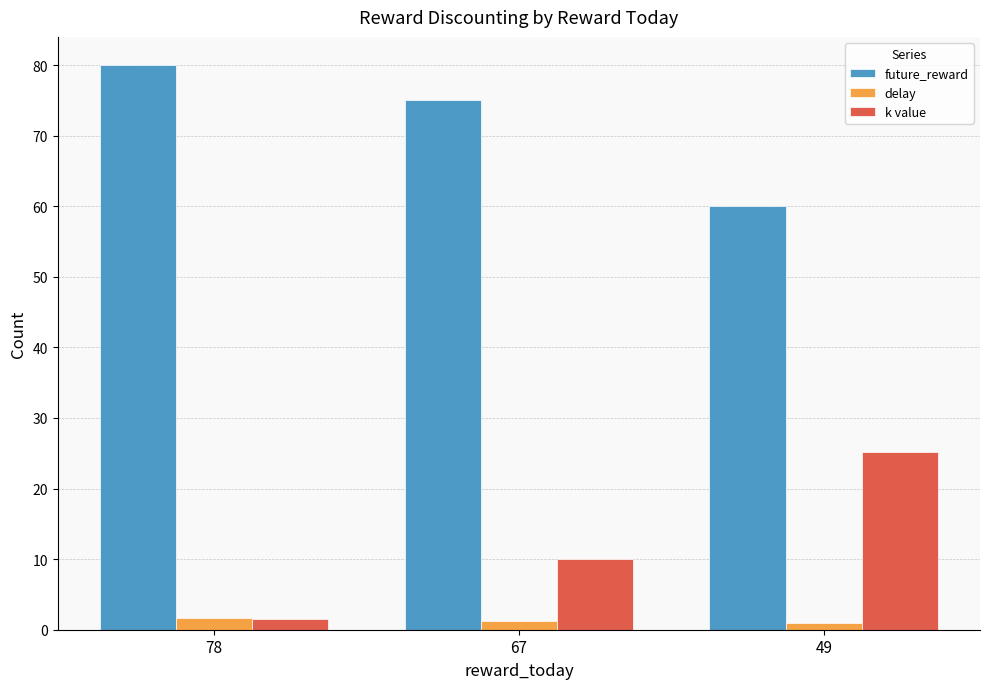

What is the value of the future_reward bar at the 1st from the left?

80.0